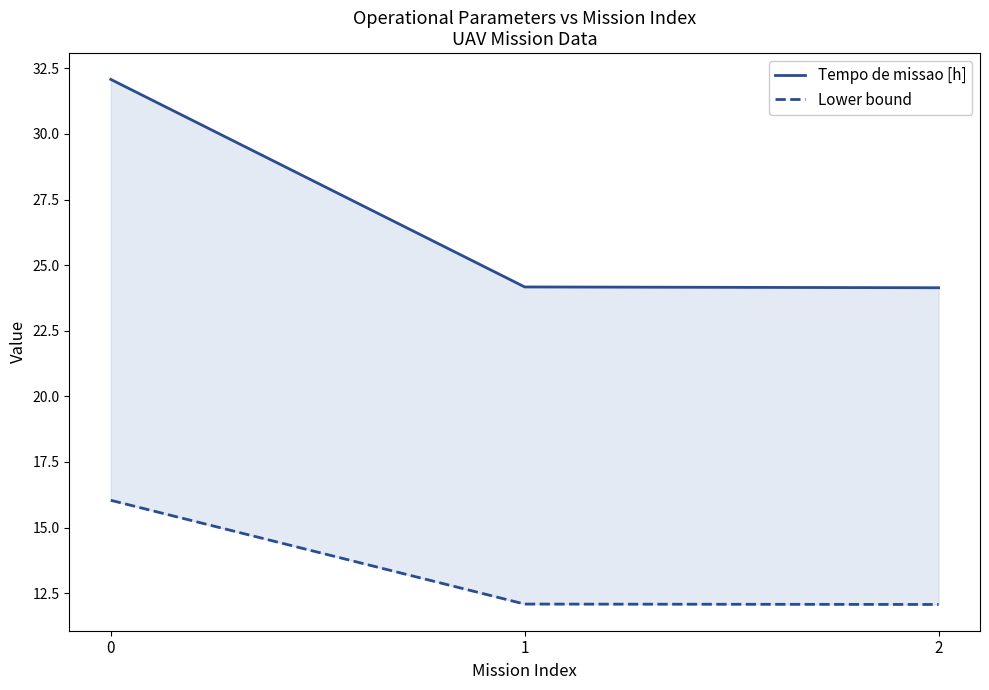

Is the value of Tempo de missao [h] at 1 greater than the value of Lower bound at 0?

Yes